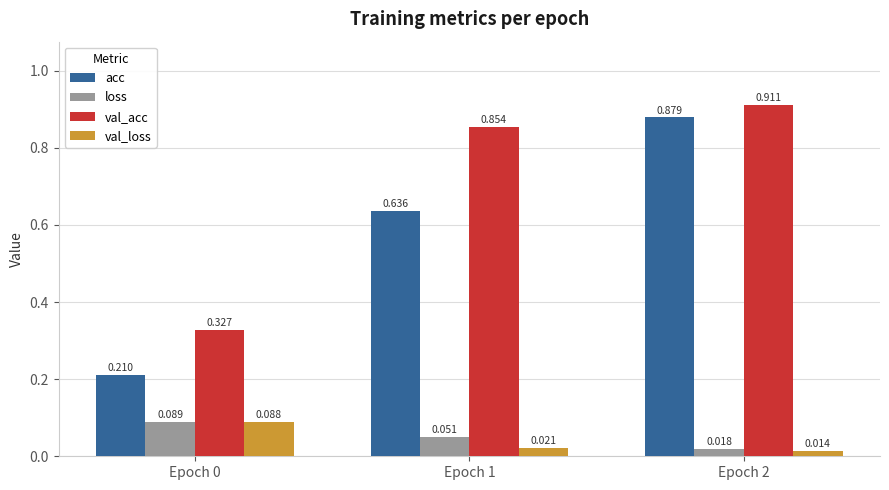

Rank the series at Epoch 1 from highest to lowest value.

val_acc, acc, loss, val_loss